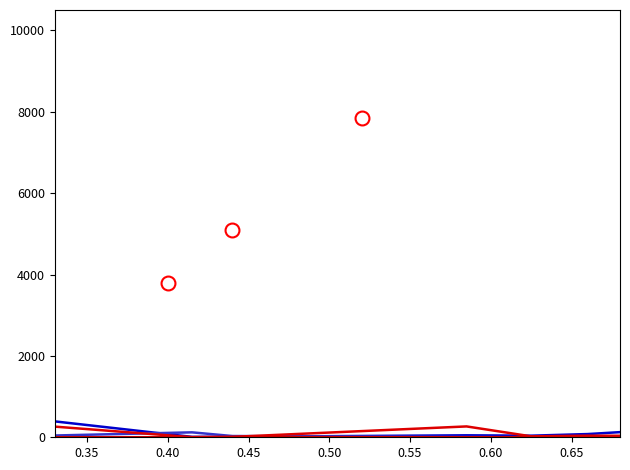

How many lines are shown in the chart?

4